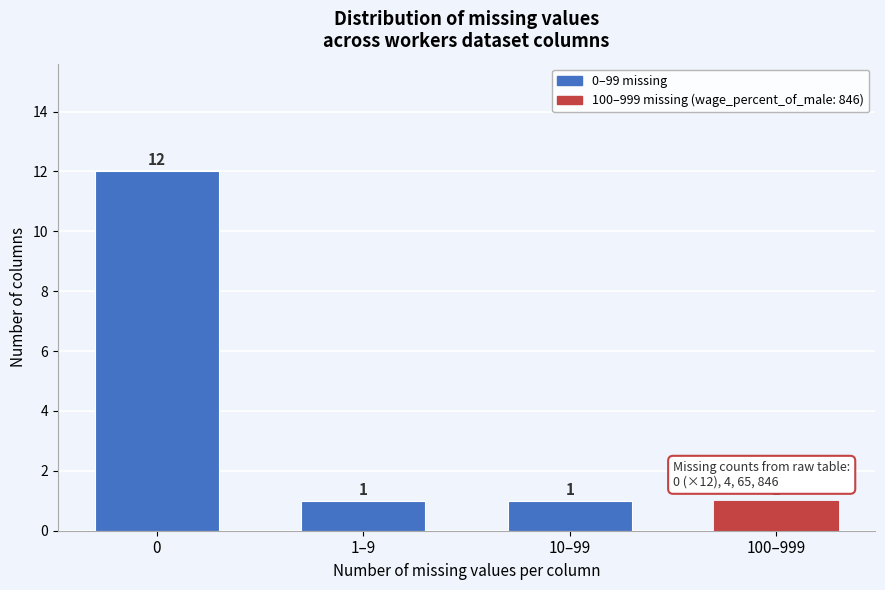

Reading right to left, what are all the values shown in this chart?

1	1	1	12